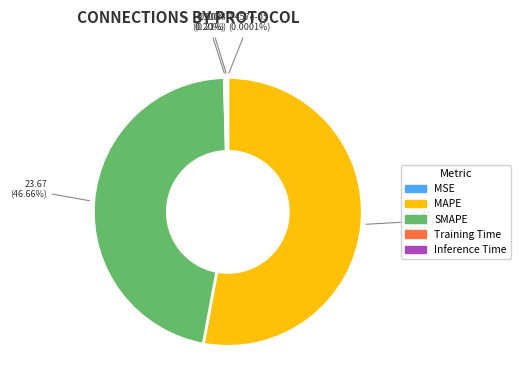

Is there any slice that represents more than half of the pie?

Yes